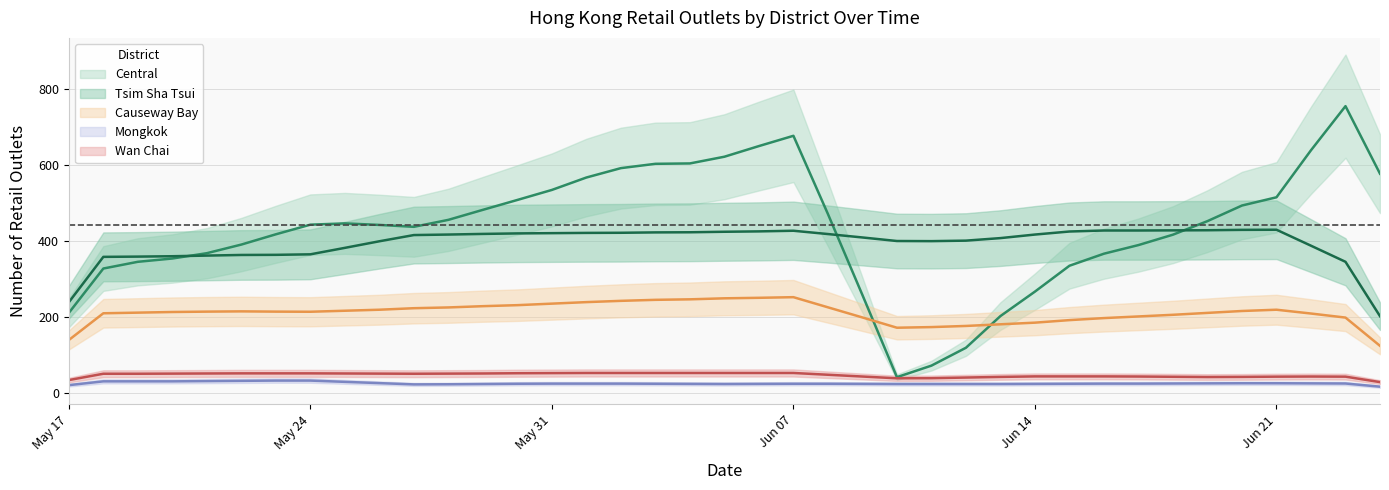

What value does the Mongkok series have at 2024-05-28?

22